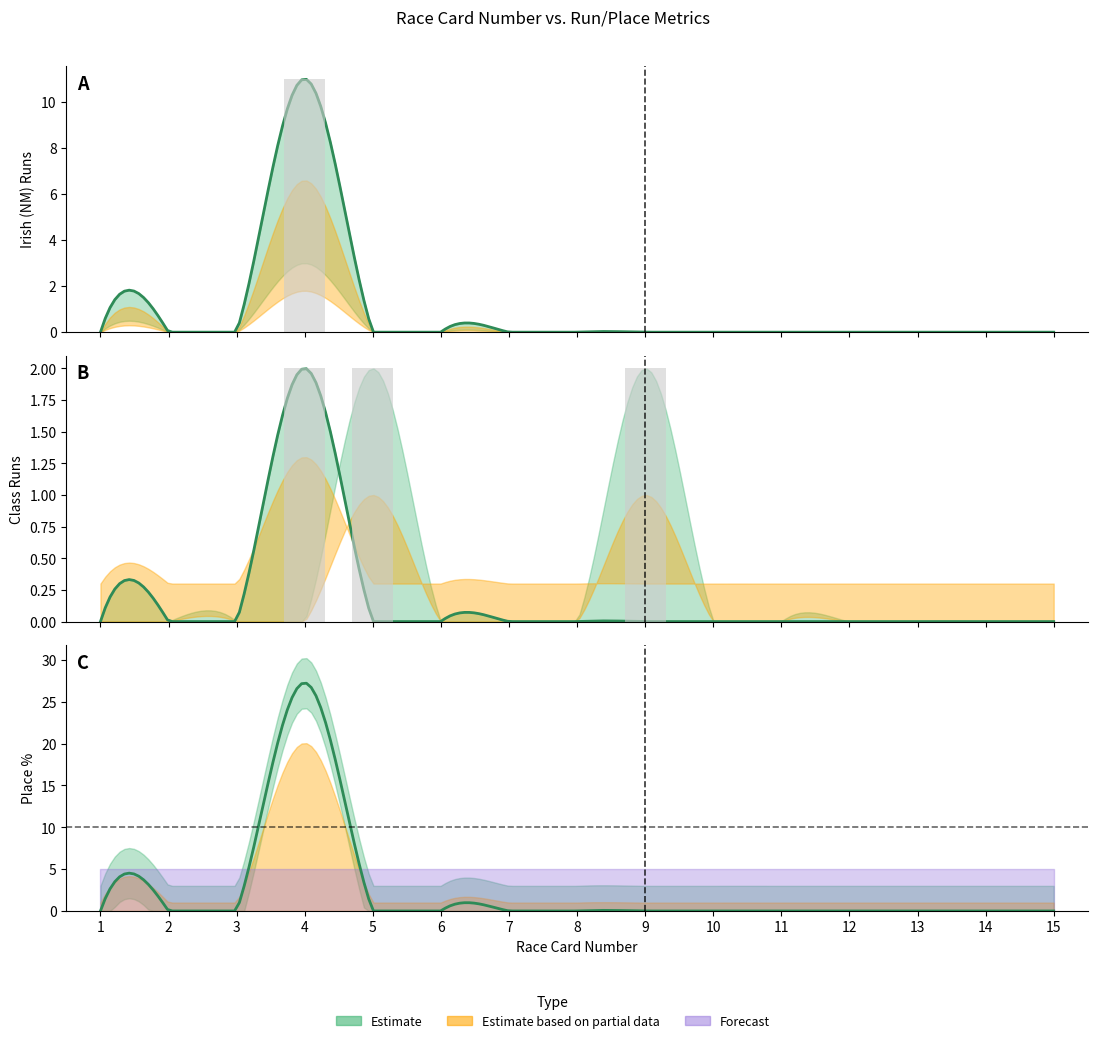

The value of Class 4 Runs at 5 is 1.1. True or false?

False